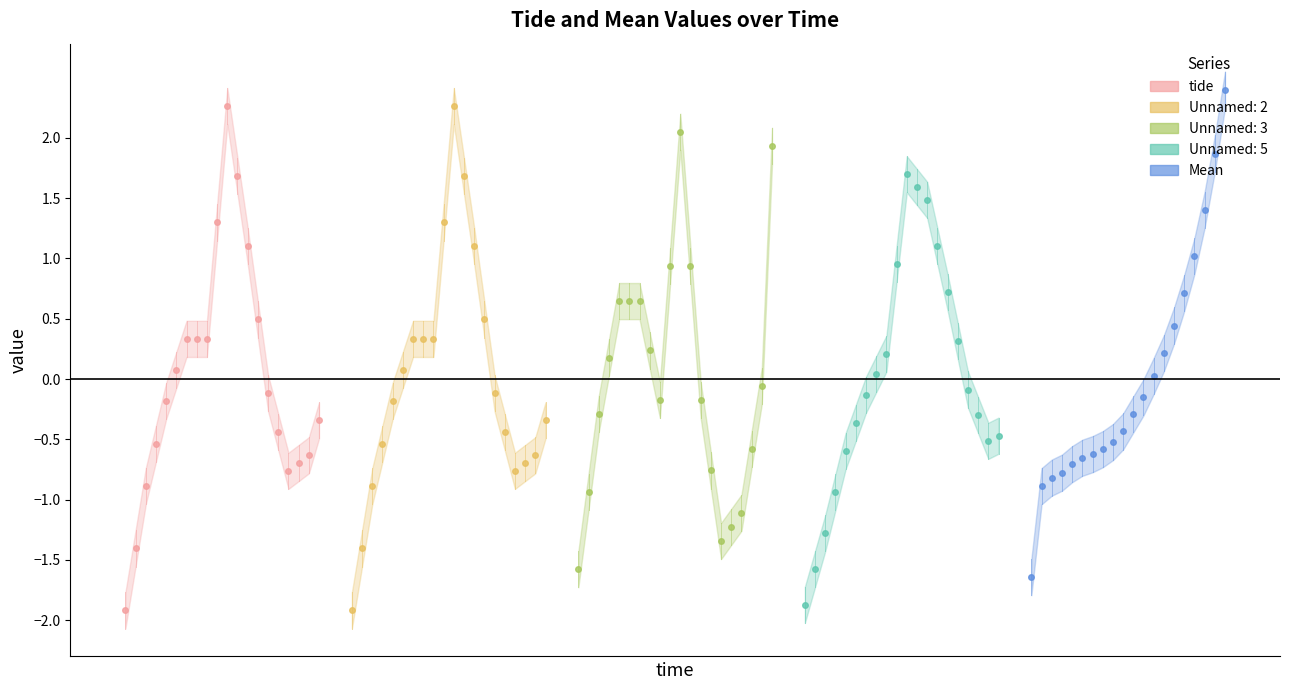

Does the chart have visible grid lines?

No